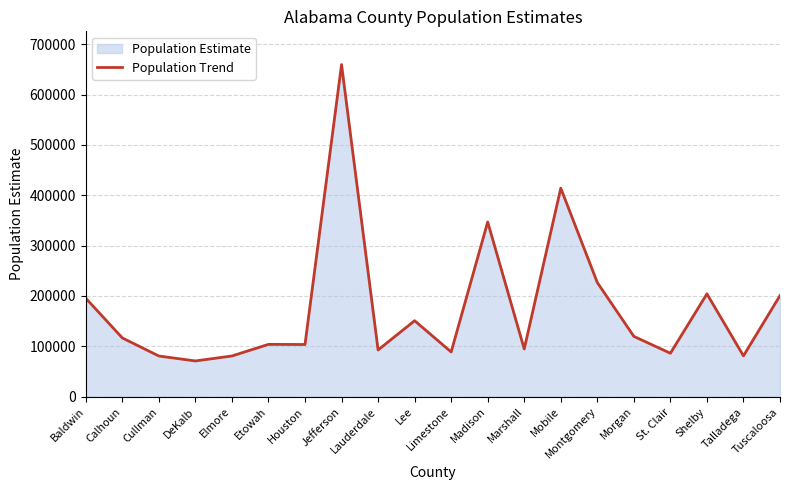

What is the maximum value shown in the chart?

659479